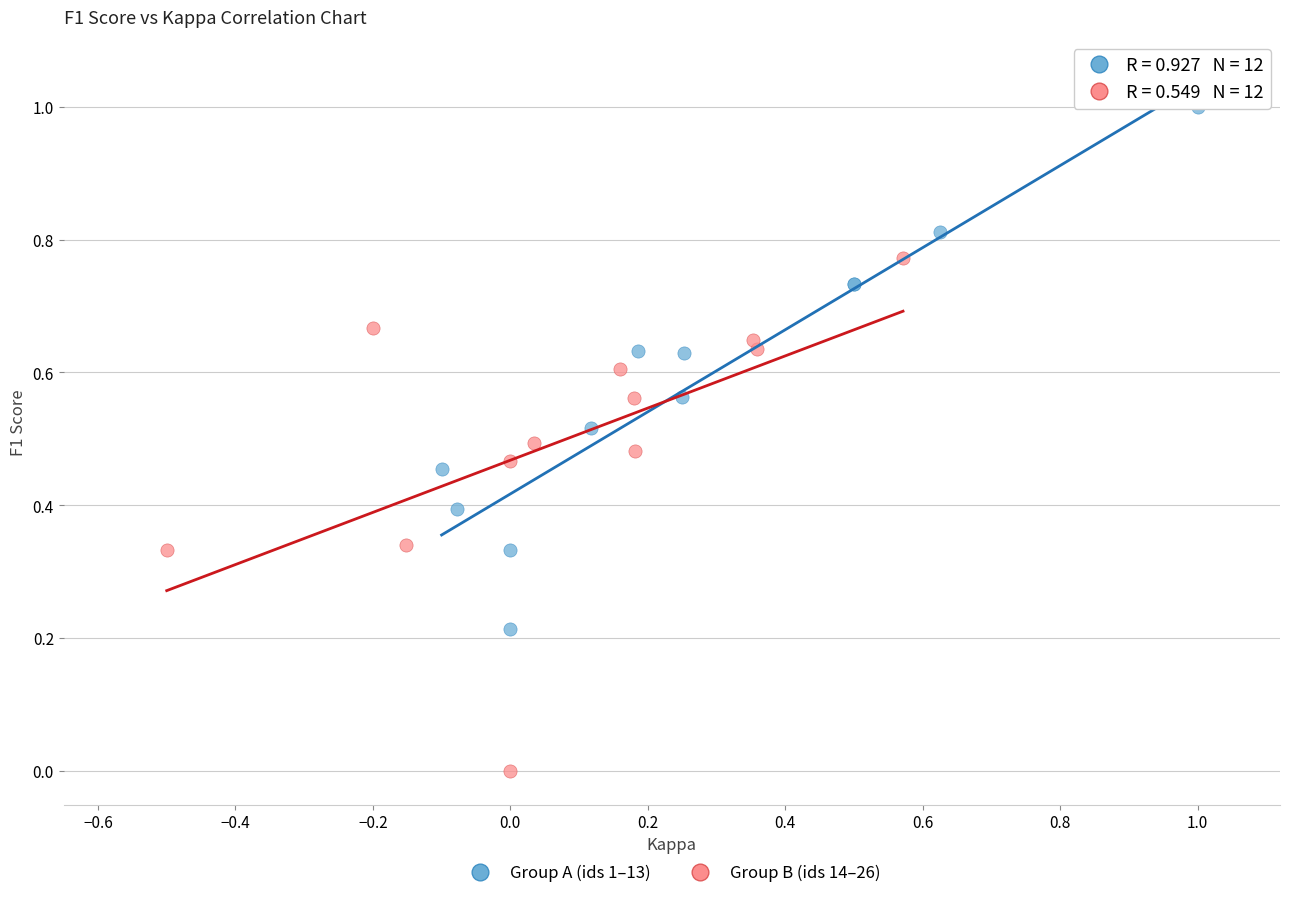

Which series reaches the maximum Y coordinate?

Group A (ids 1–13)